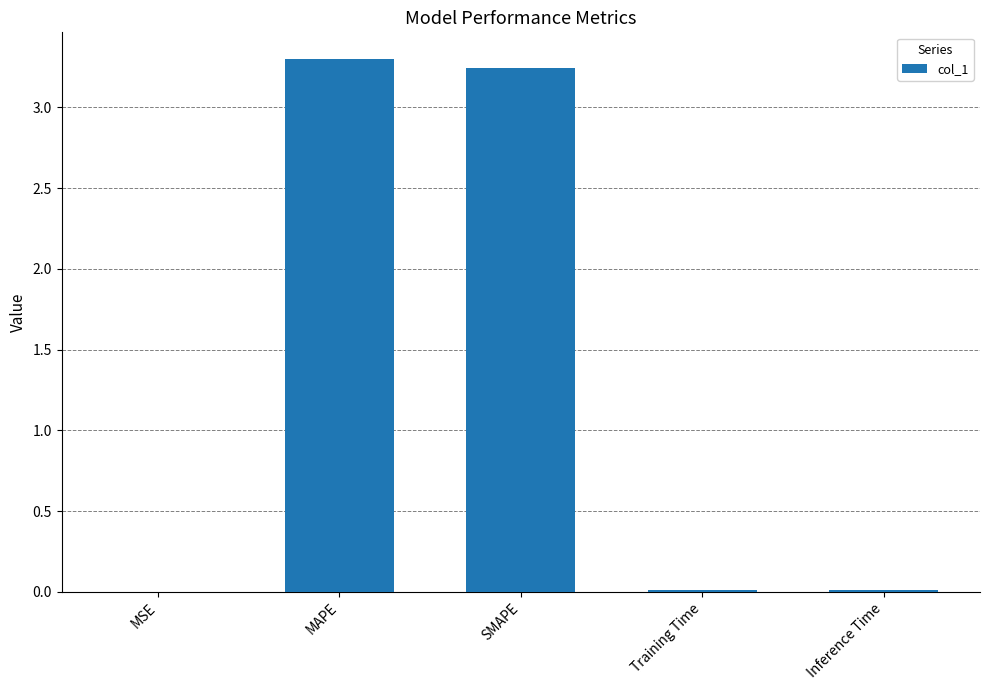

Is it true that the value at SMAPE is 1.1?

False